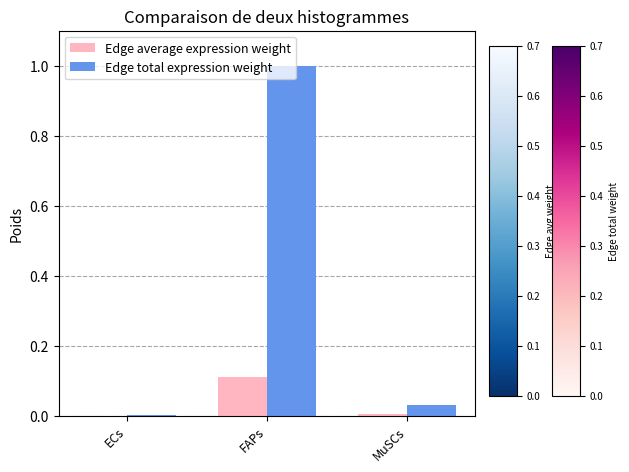

Between ECs and FAPs, which series saw the biggest shift?

Edge total expression weight